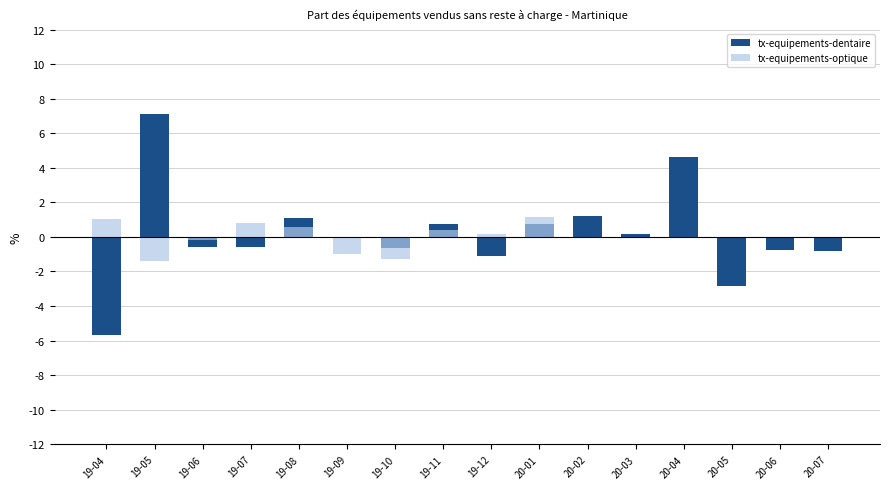

What position from the right is 19-07?

13